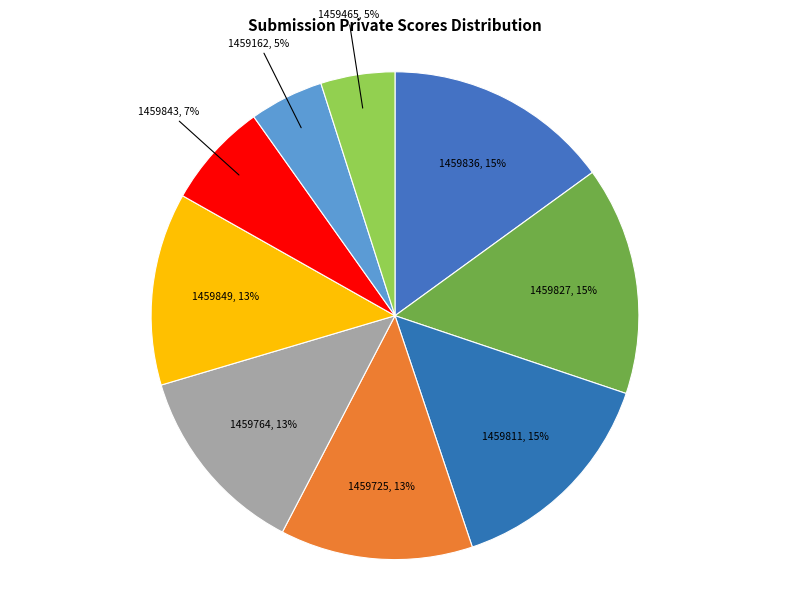

What is the ratio of the value at 1459849 to the value at 1459162?

2.6